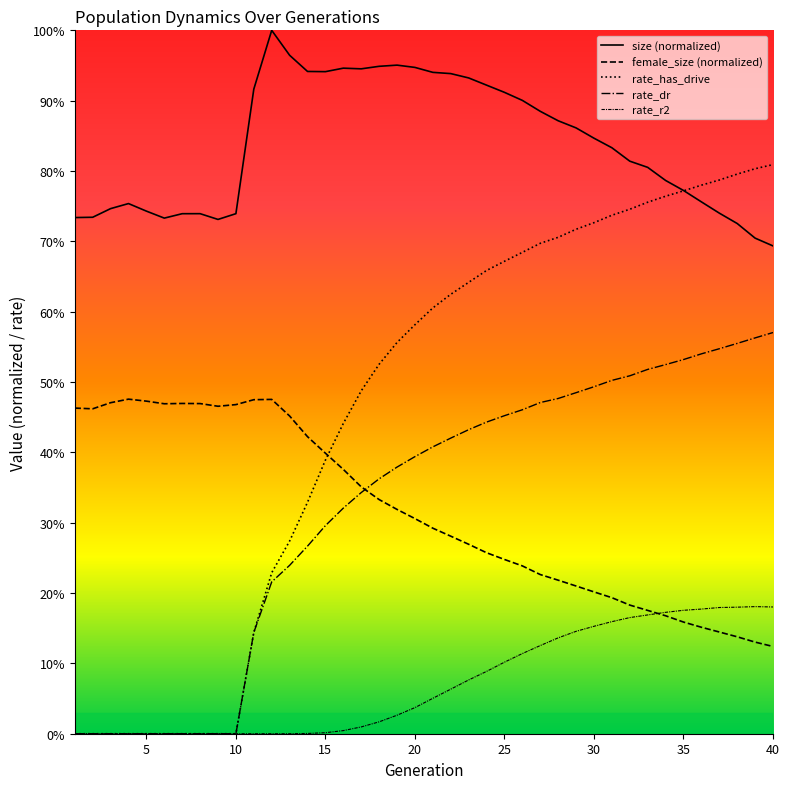

How many categories are shown in the chart?

40